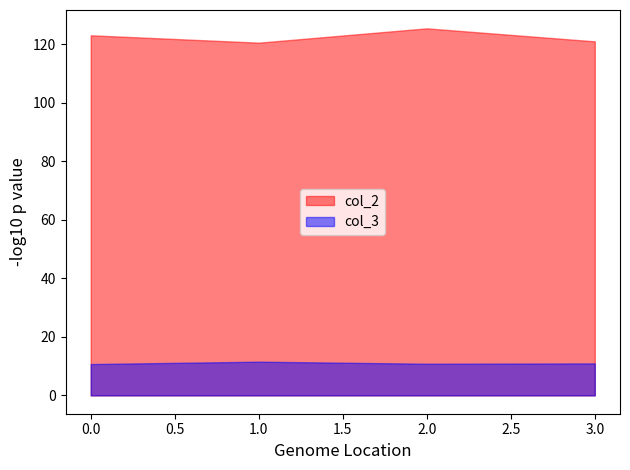

Is it true that col_3 equals 16.2 at 1?

False